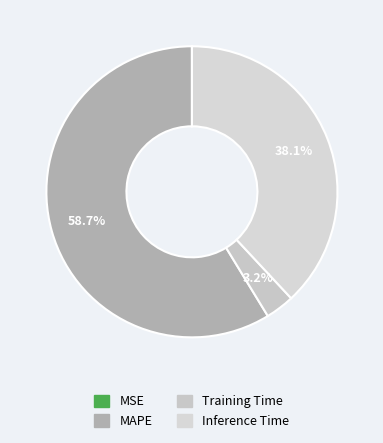

To the nearest percent, what percentage of the pie is MAPE?

59%